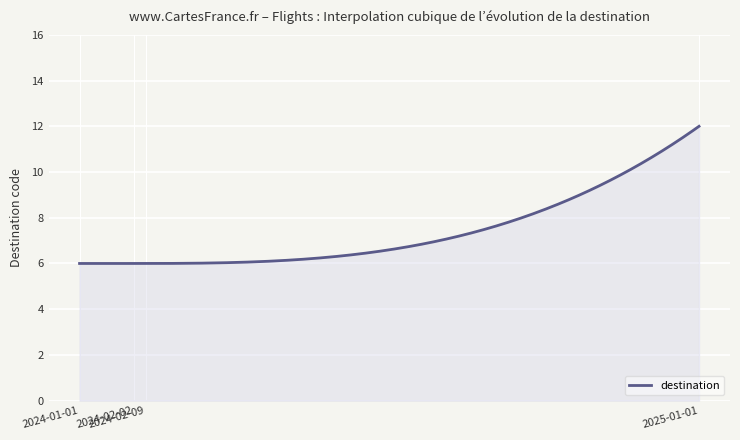

What is the difference between the maximum and minimum values?

6.0